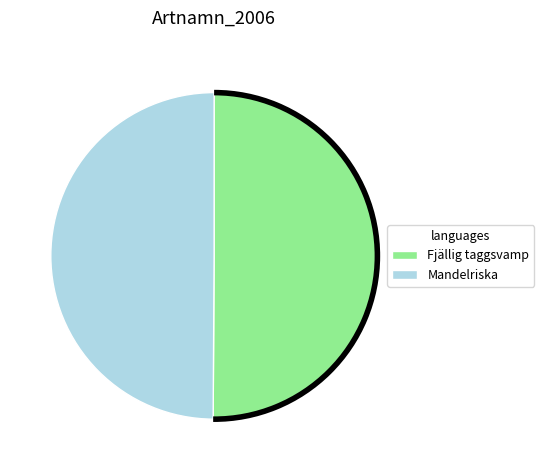

The Fjällig taggsvamp slice represents 50% of the pie. True or false?

True